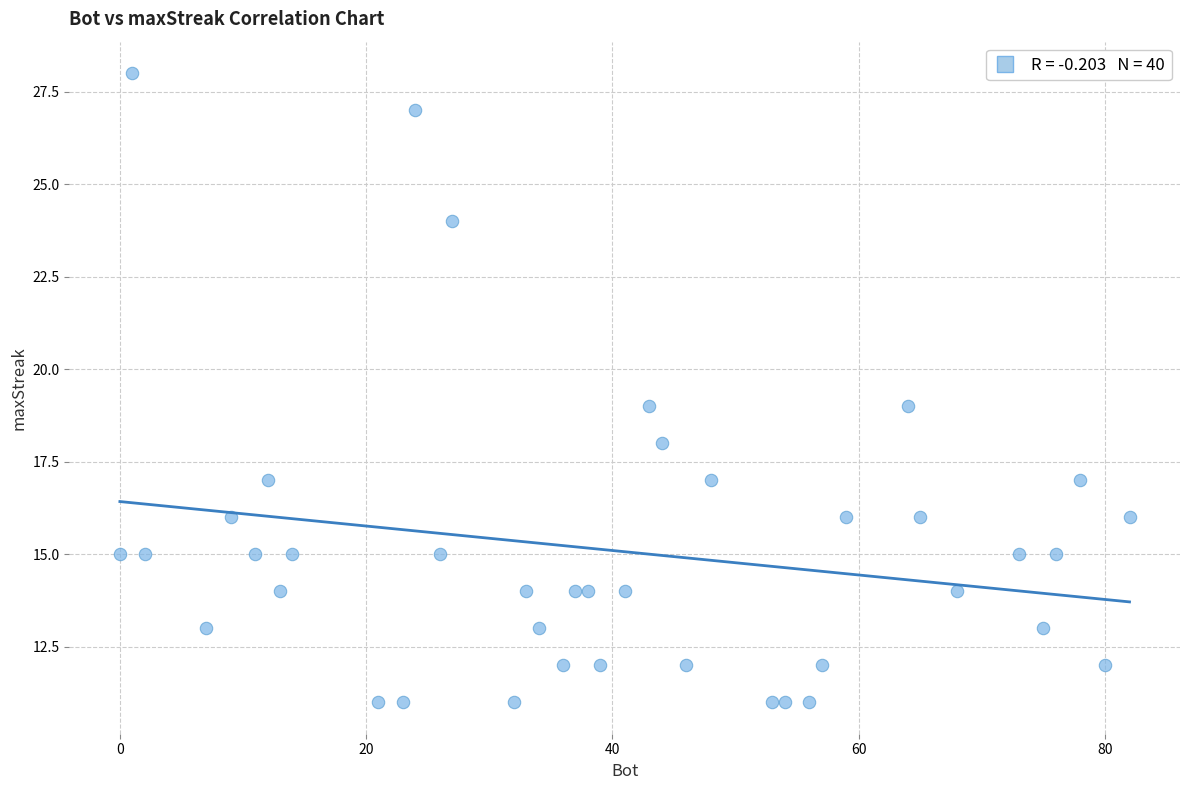

What is the range of Y values (max minus min)?

17